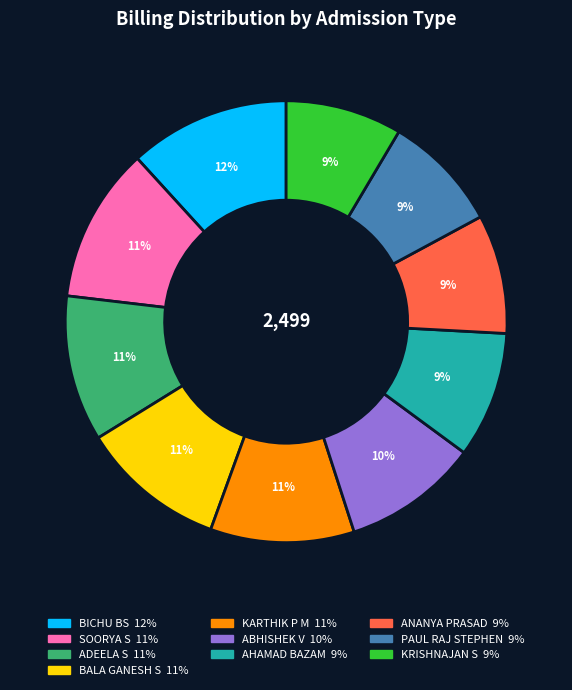

Count the number of slices in the pie.

10